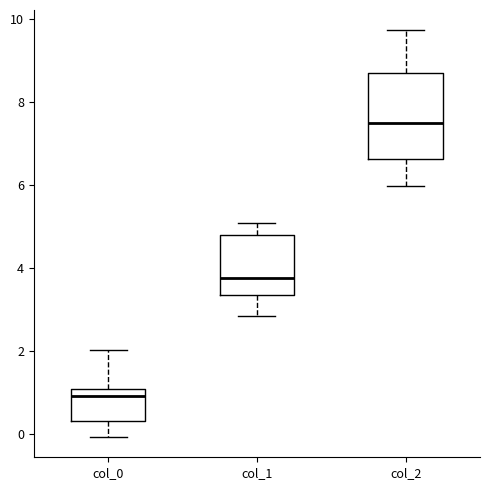

Which box has the highest median line?

col_2